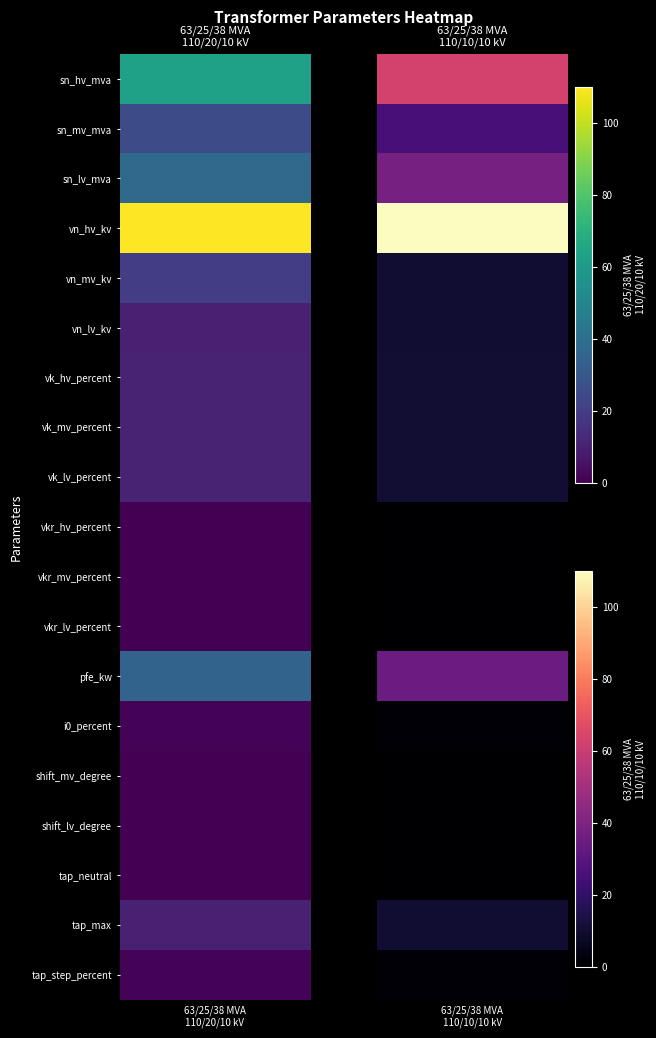

Which category has the highest value in the 63/25/38 MVA 110/10/10 kV series?

vn_hv_kv